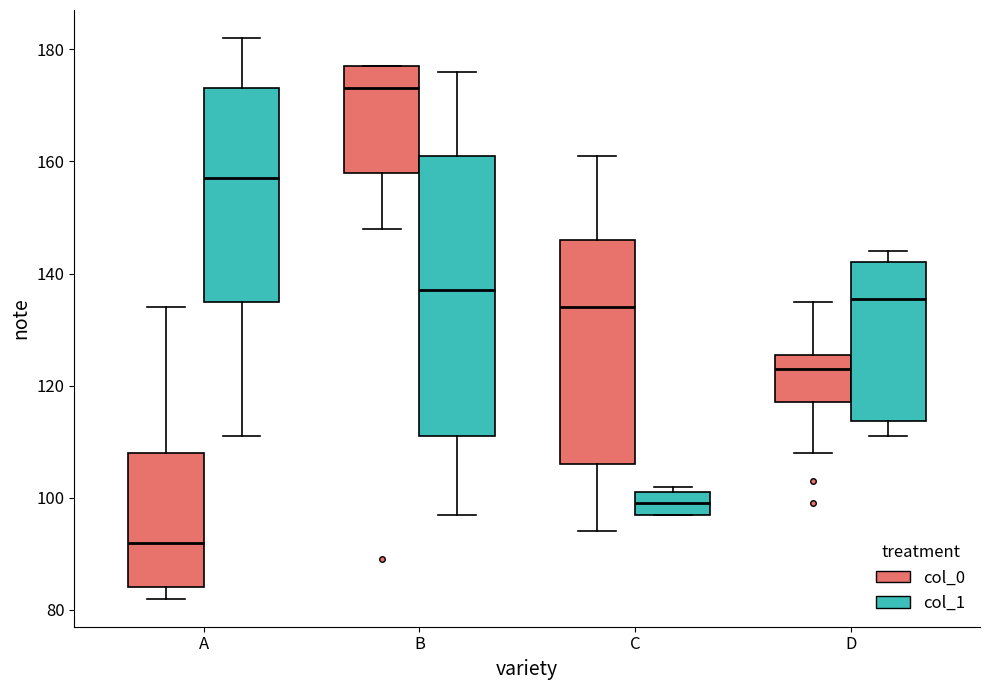

Reading left to right, read every box against the y-axis: the position of its median line, the range the box covers, and the ends of its whiskers. The values are not printed on the chart, so give them approximately, as read against the axis.

A (col_0): median 92, box 84 to 108, whiskers 82 to 134
A (col_1): median 158, box 136 to 174, whiskers 112 to 182
B (col_0): median 174, box 158 to 178, whiskers 148 to 178
B (col_1): median 138, box 112 to 162, whiskers 98 to 176
C (col_0): median 134, box 106 to 146, whiskers 94 to 162
C (col_1): median 100, box 98 to 102, whiskers 98 to 102 (just above the box's upper edge)
D (col_0): median 124, box 118 to 126, whiskers 108 to 136
D (col_1): median 136, box 114 to 142, whiskers 112 to 144